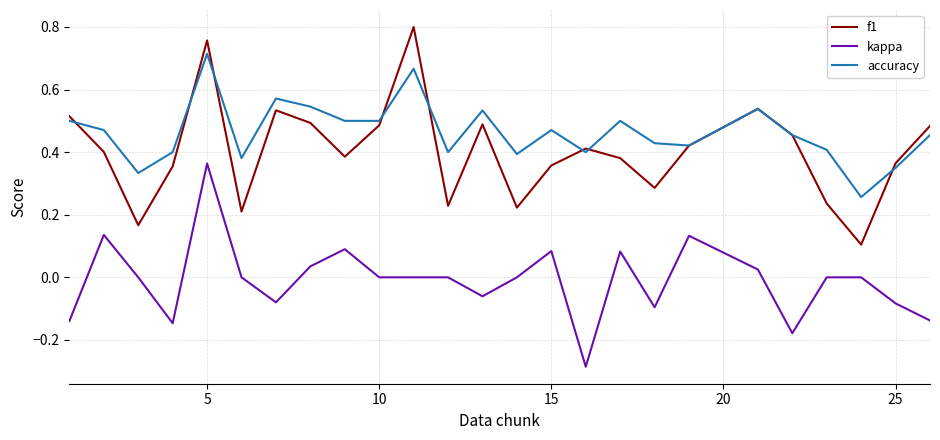

Which series has the largest total across all categories?

accuracy